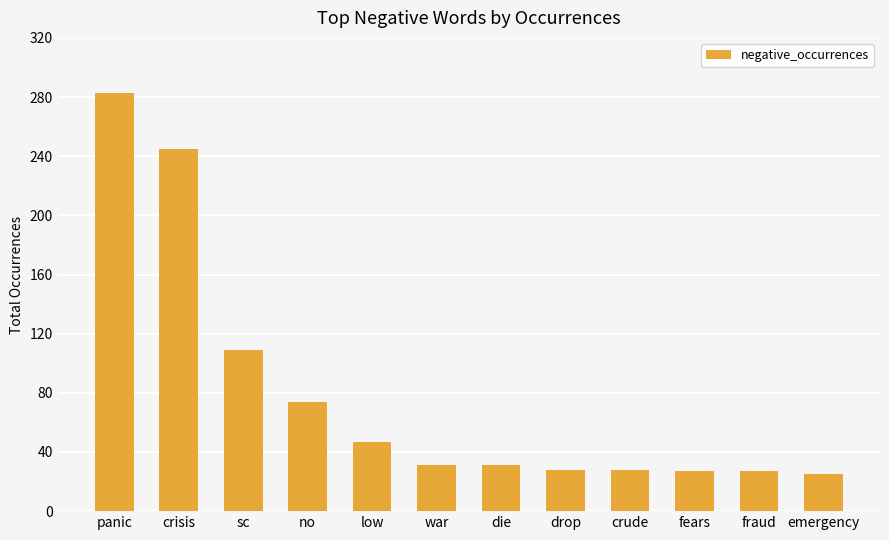

What is the average value?

80